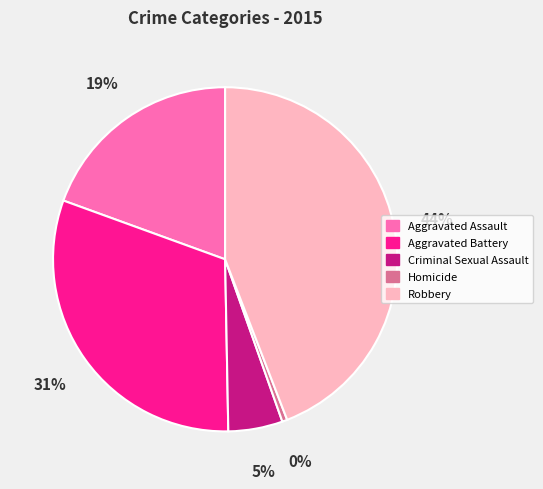

Does any single category account for the majority?

No